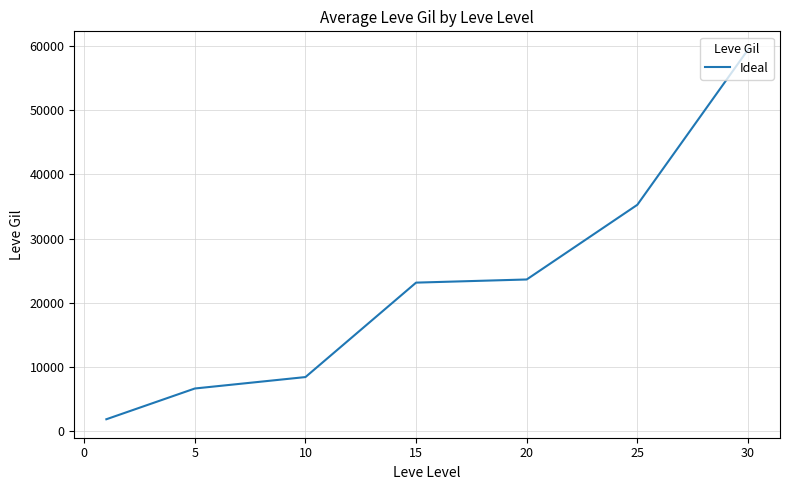

What is the difference between the maximum and minimum values?

57540.0